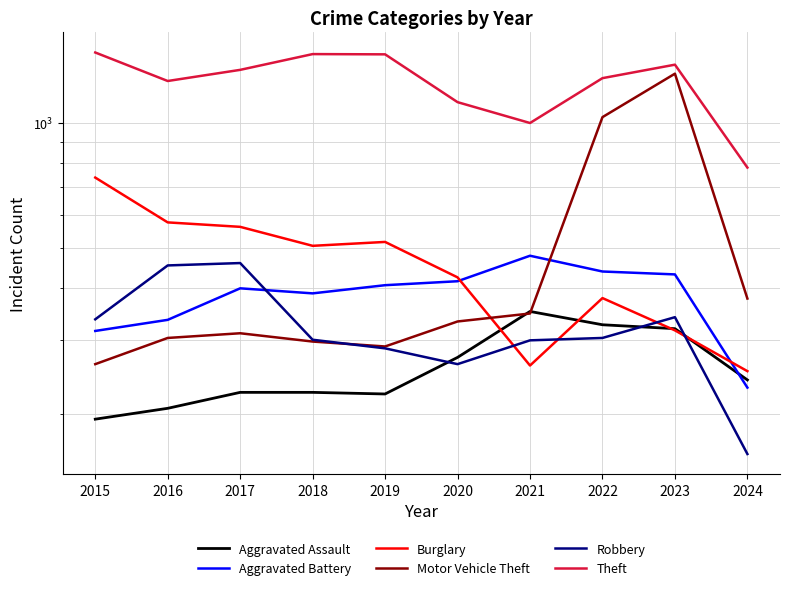

Reading right to left, extract all data points from this chart.

Aggravated Assault: 2024=241	2023=320	2022=327	2021=352	2020=273	2019=223	2018=225	2017=225	2016=206	2015=194
Aggravated Battery: 2024=231	2023=432	2022=439	2021=479	2020=416	2019=407	2018=389	2017=400	2016=336	2015=316
Burglary: 2024=253	2023=317	2022=379	2021=261	2020=425	2019=517	2018=506	2017=562	2016=576	2015=738
Motor Vehicle Theft: 2024=378	2023=1311	2022=1031	2021=348	2020=333	2019=290	2018=298	2017=312	2016=304	2015=263
Robbery: 2024=160	2023=341	2022=304	2021=300	2020=263	2019=287	2018=301	2017=460	2016=454	2015=337
Theft: 2024=780	2023=1378	2022=1279	2021=998	2020=1120	2019=1459	2018=1461	2017=1339	2016=1259	2015=1474